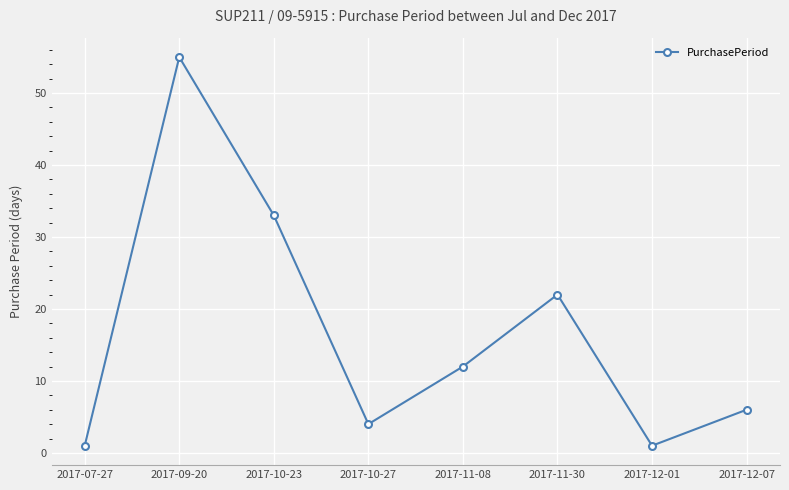

What position from the right is 2017-11-30?

3